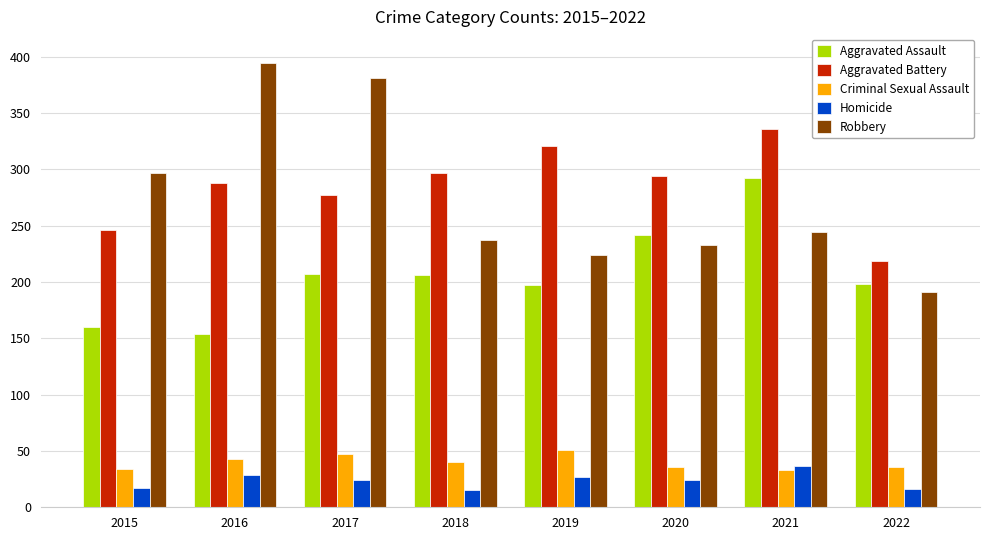

True or false: Homicide has a value of 3 at 2015.

False